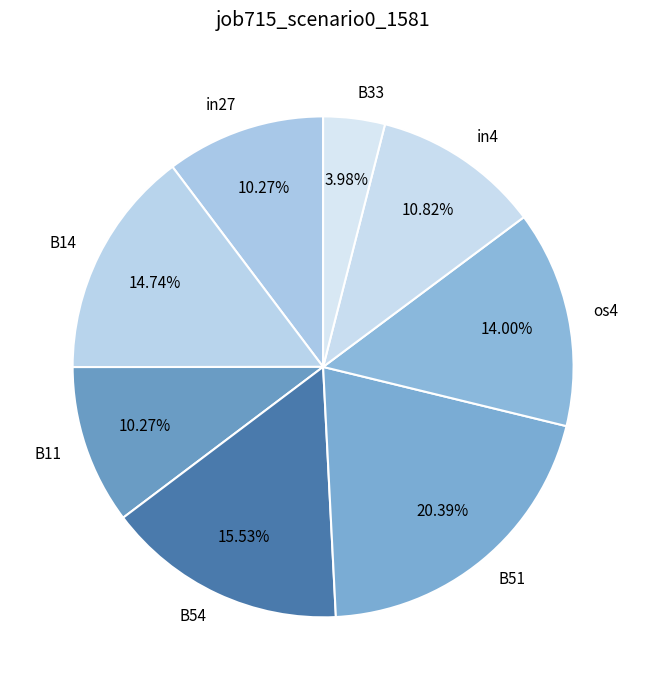

To the nearest percent, what is the difference between the B51 and B11 slice percentages?

10%